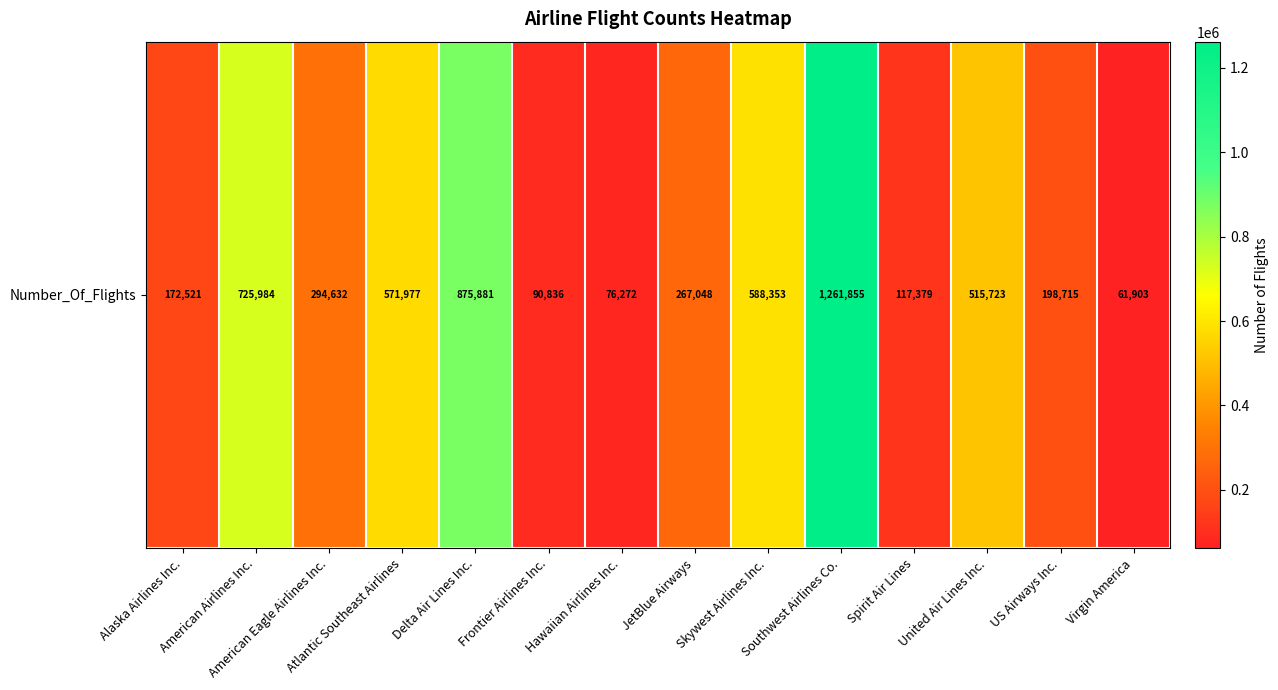

What is the approximate value at Spirit Air Lines, to the nearest 50?

117400